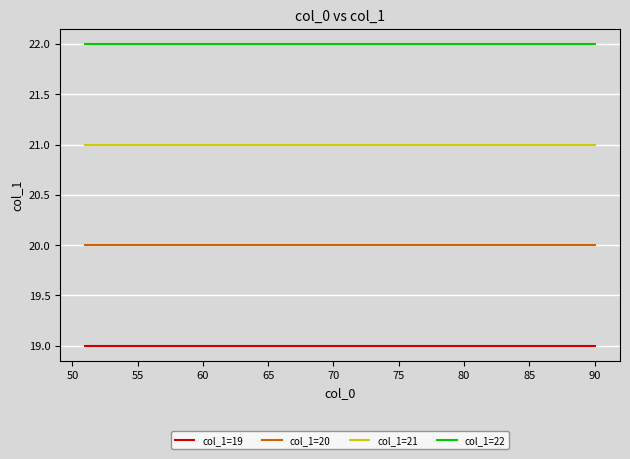

Which series has the largest total across all categories?

col_1=22